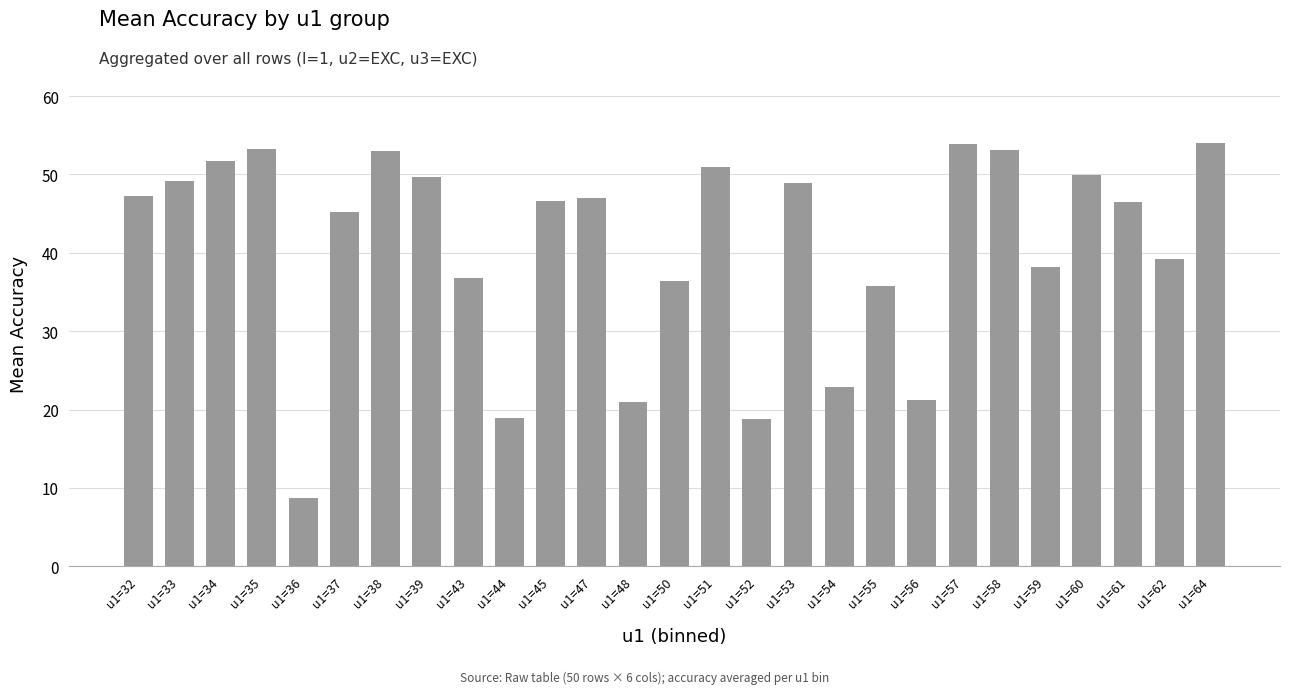

What is the minimum value shown in the chart?

8.7